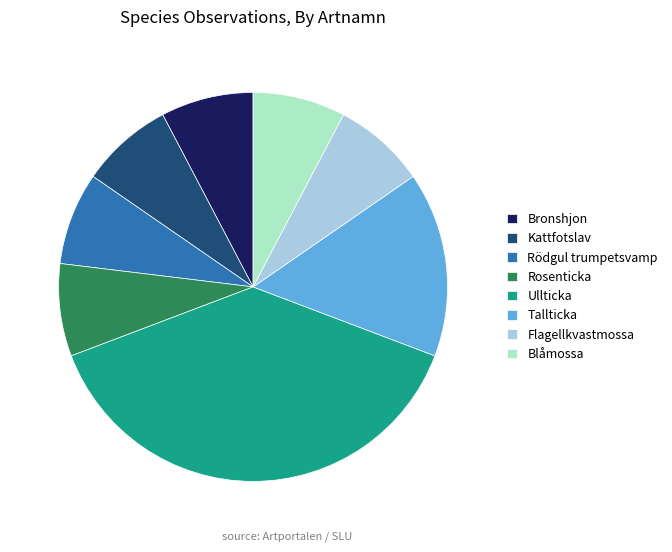

Is the sum of Kattfotslav and Bronshjon greater than half?

No